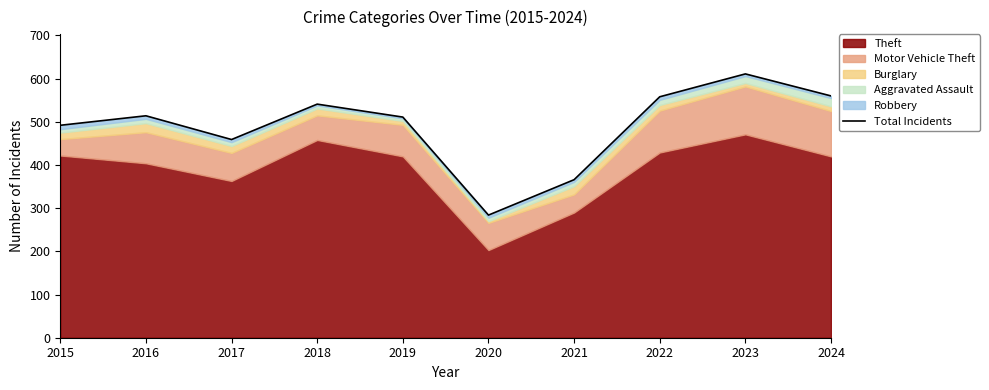

List the labels in order of value, largest first.

2023, 2024, 2022, 2018, 2016, 2019, 2015, 2017, 2021, 2020